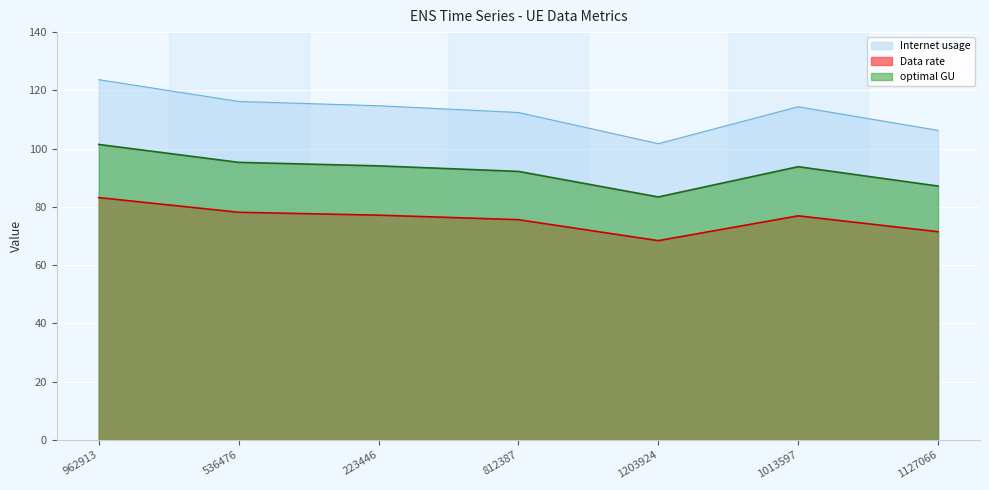

Where does the Internet usage series first go above 114?

962913